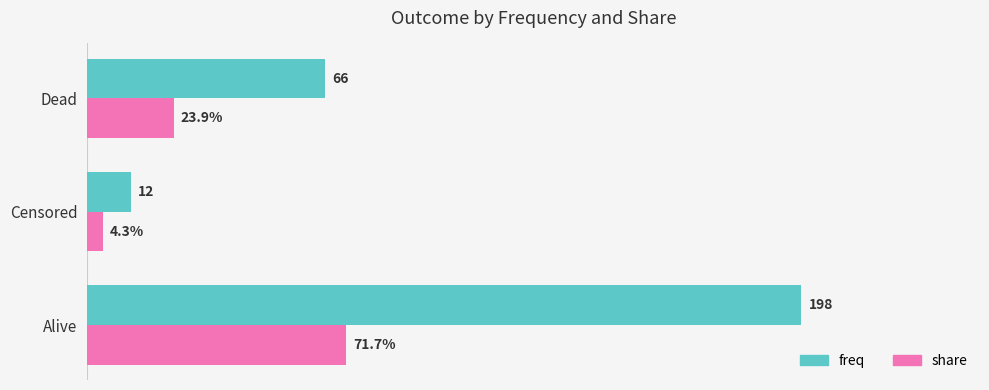

At Dead, list the series in order from smallest to largest.

share, freq